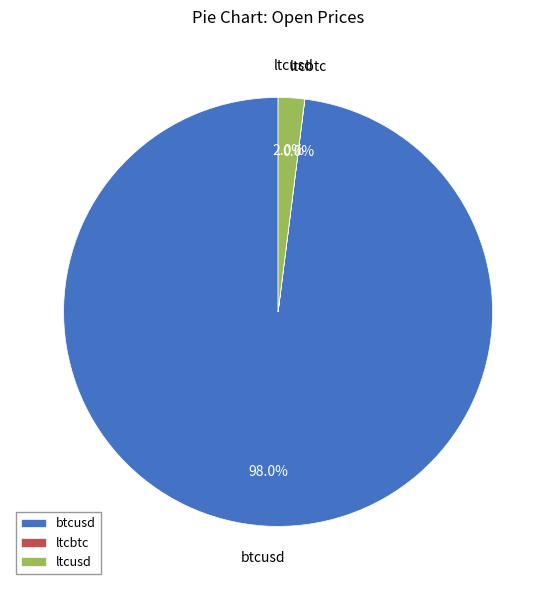

Is btcusd the majority of the pie?

Yes